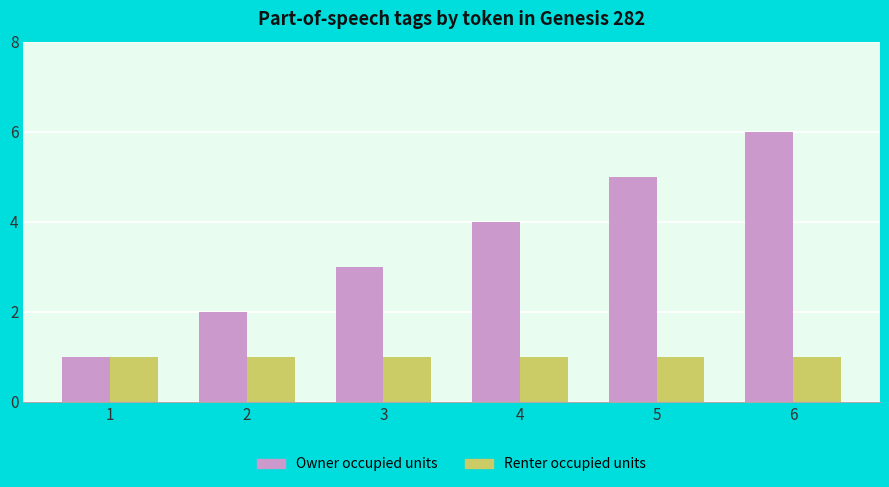

The value of Owner occupied units at 2 is 3. True or false?

False